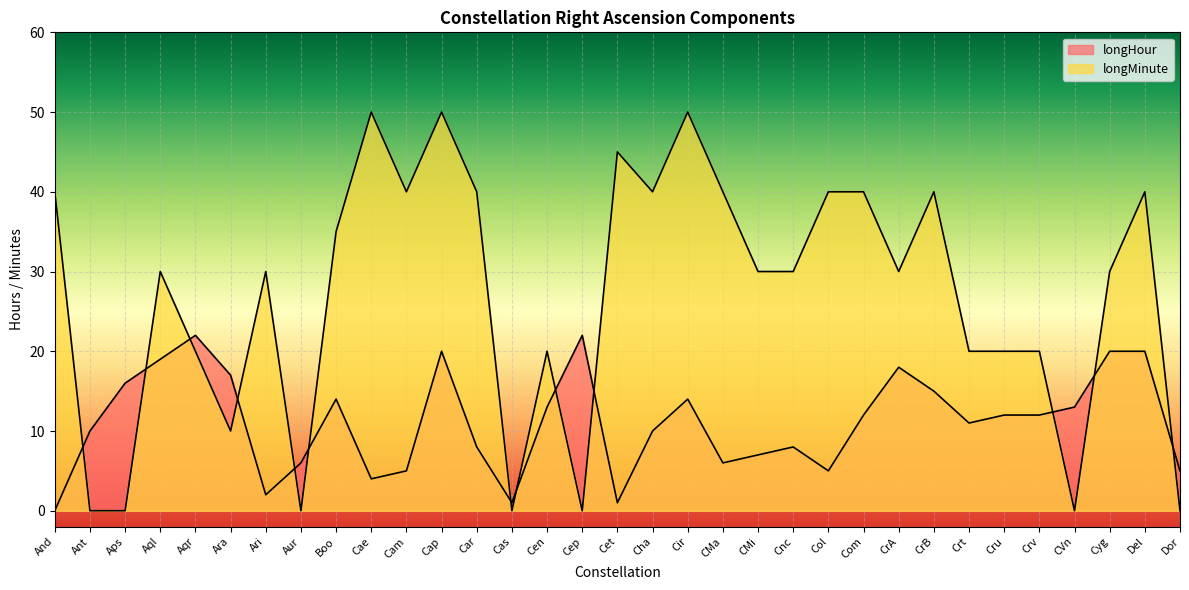

How many lines are shown in the chart?

2